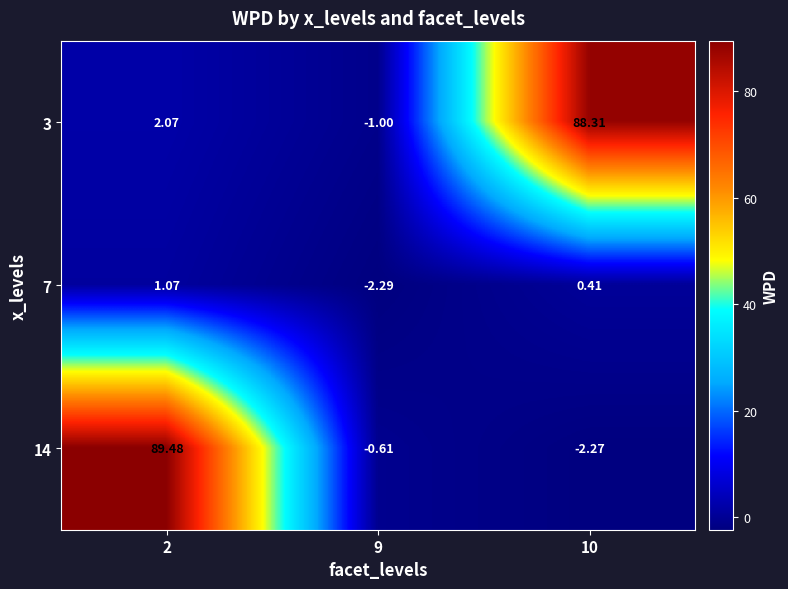

How many values in 3 are below zero?

1